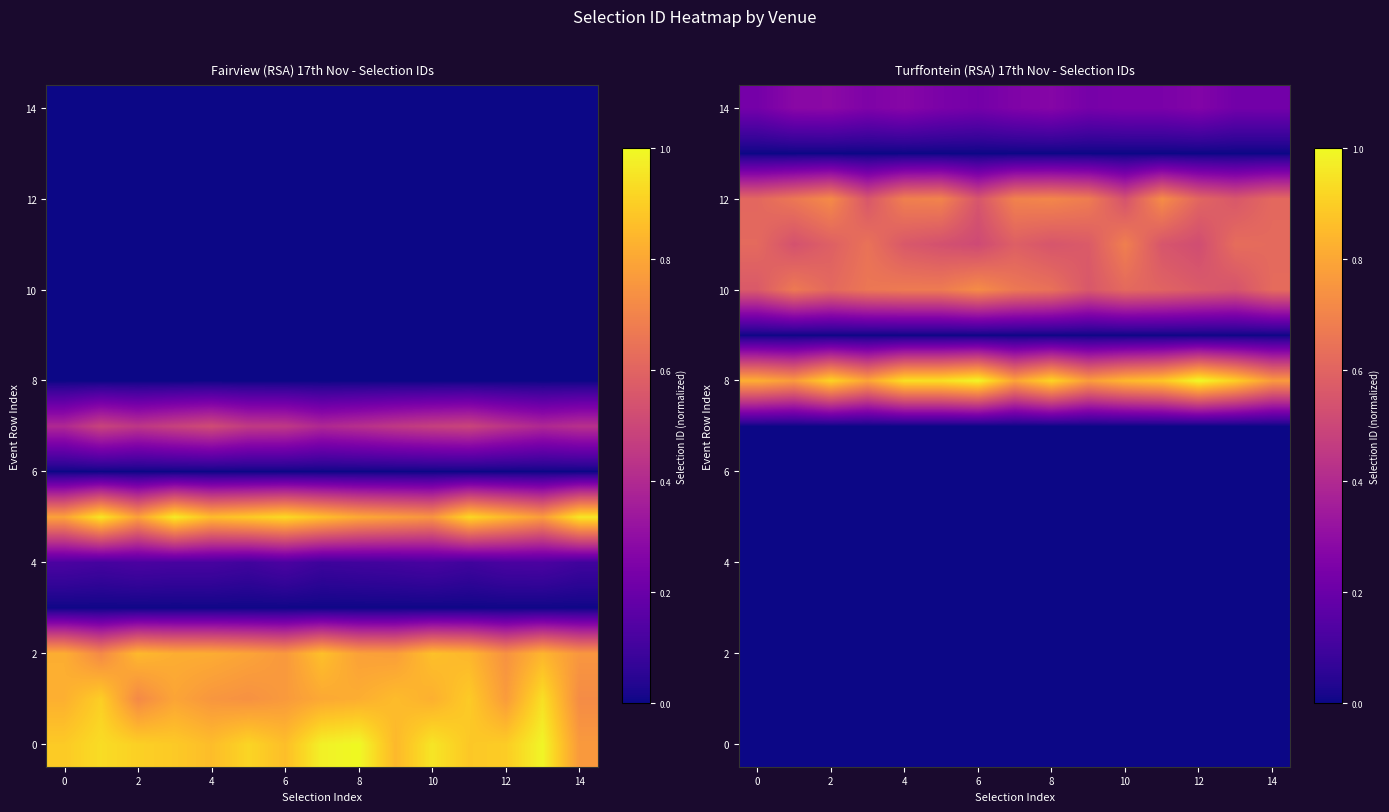

Reading right to left, what are all the values shown in this chart?

row_0: 0.0	0.0	0.0	0.0	0.0	0.0	0.0	0.0	0.0	0.0	0.0	0.0	0.0	0.0	0.0
row_1: 0.0	0.0	0.0	0.0	0.0	0.0	0.0	0.0	0.0	0.0	0.0	0.0	0.0	0.0	0.0
row_2: 0.0	0.0	0.0	0.0	0.0	0.0	0.0	0.0	0.0	0.0	0.0	0.0	0.0	0.0	0.0
row_3: 0.0	0.0	0.0	0.0	0.0	0.0	0.0	0.0	0.0	0.0	0.0	0.0	0.0	0.0	0.0
row_4: 0.0	0.0	0.0	0.0	0.0	0.0	0.0	0.0	0.0	0.0	0.0	0.0	0.0	0.0	0.0
row_5: 0.0	0.0	0.0	0.0	0.0	0.0	0.0	0.0	0.0	0.0	0.0	0.0	0.0	0.0	0.0
row_6: 0.0	0.0	0.0	0.0	0.0	0.0	0.0	0.0	0.0	0.0	0.0	0.0	0.0	0.0	0.0
row_7: 0.0	0.0	0.0	0.0	0.0	0.0	0.0	0.0	0.0	0.0	0.0	0.0	0.0	0.0	0.0
row_8: 0.8	0.9	1.0	0.9	0.8	0.8	0.9	0.8	1.0	0.9	0.9	0.8	0.9	0.8	0.8
row_9: 0.0	0.0	0.0	0.0	0.0	0.0	0.0	0.0	0.0	0.0	0.0	0.0	0.0	0.0	0.0
row_10: 0.6	0.5	0.6	0.6	0.6	0.6	0.6	0.7	0.7	0.7	0.7	0.7	0.6	0.7	0.6
row_11: 0.6	0.6	0.5	0.6	0.7	0.6	0.6	0.6	0.5	0.5	0.6	0.6	0.6	0.5	0.6
row_12: 0.6	0.6	0.6	0.7	0.5	0.7	0.7	0.7	0.6	0.7	0.7	0.6	0.7	0.7	0.6
row_13: 0.0	0.0	0.0	0.0	0.0	0.0	0.0	0.0	0.0	0.0	0.0	0.0	0.0	0.0	0.0
row_14: 0.2	0.2	0.3	0.2	0.2	0.2	0.3	0.3	0.2	0.2	0.3	0.3	0.3	0.3	0.2